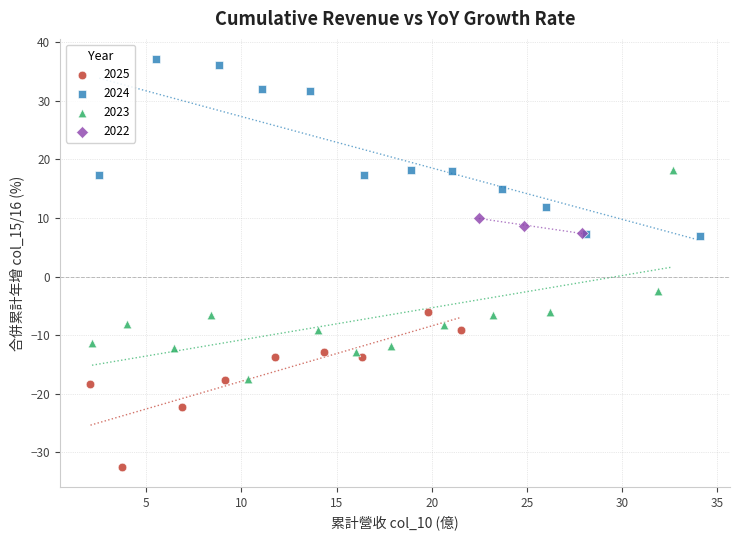

Which series contains the highest Y value?

2024